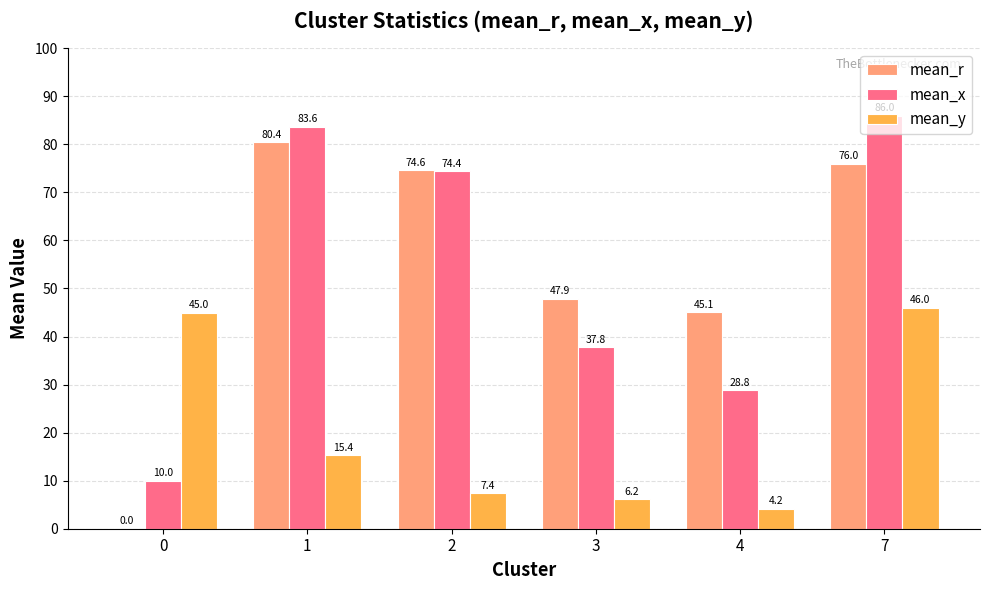

The mean_x series shows 74.4 at 2. True or false?

True